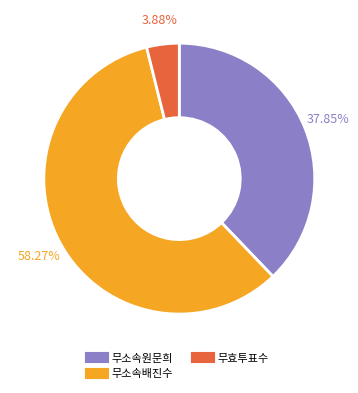

The 무소속배진수 slice represents 58% of the pie. True or false?

True